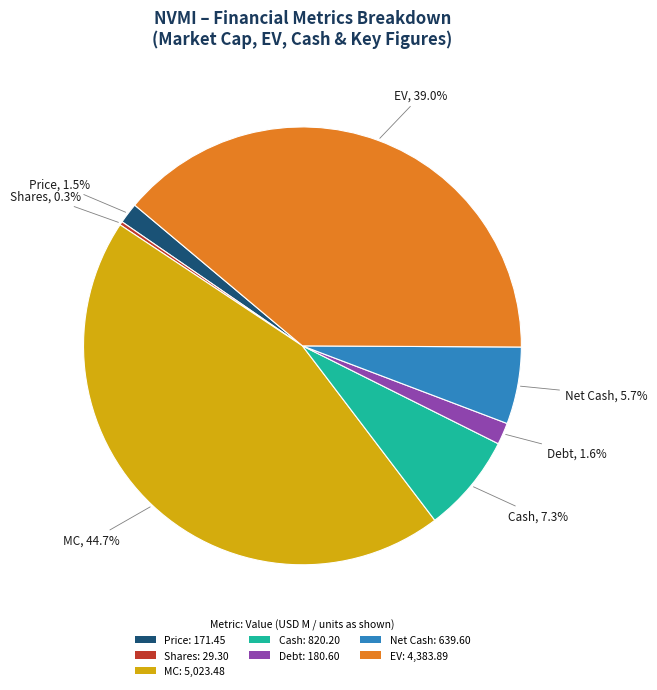

What is the total percentage of MC and Net Cash?

50.3%